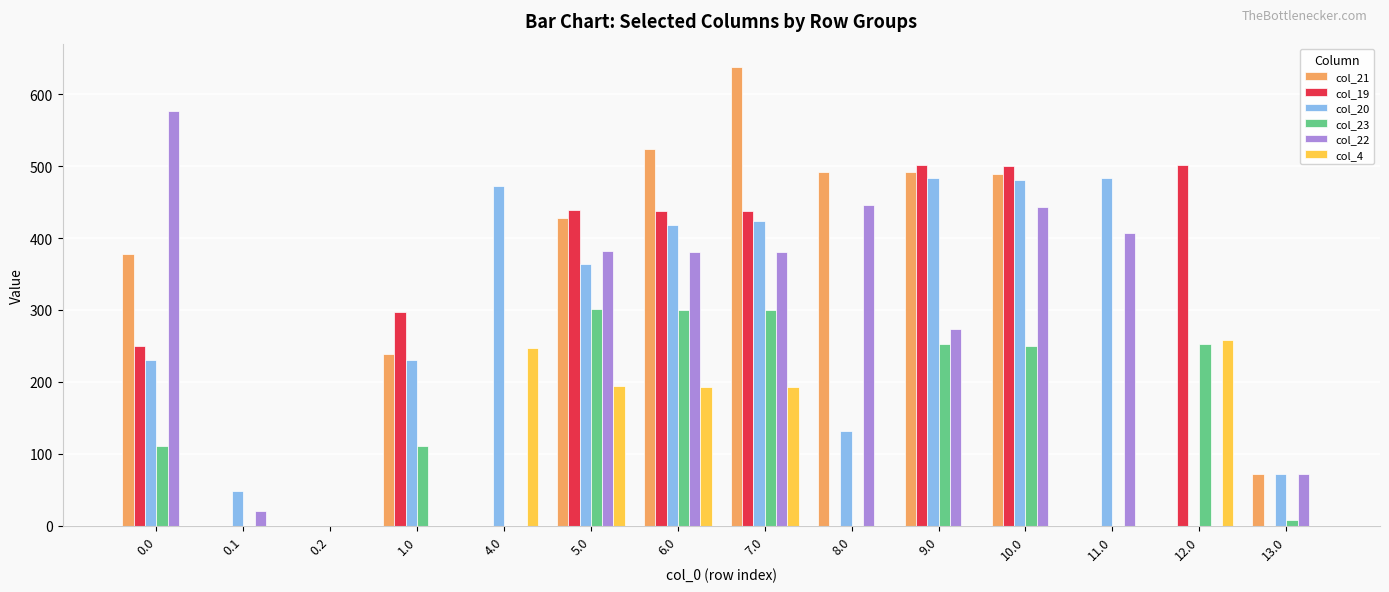

What is the sum of all col_19 values?

3365.4